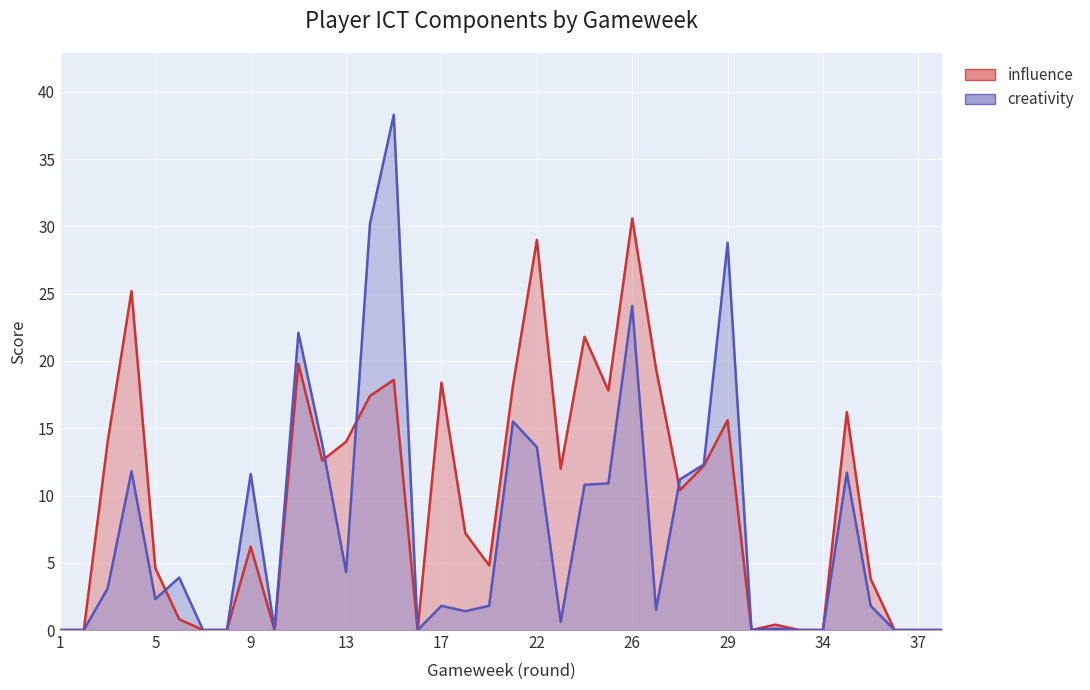

Rank the series by their maximum value, from lowest to highest.

influence, creativity